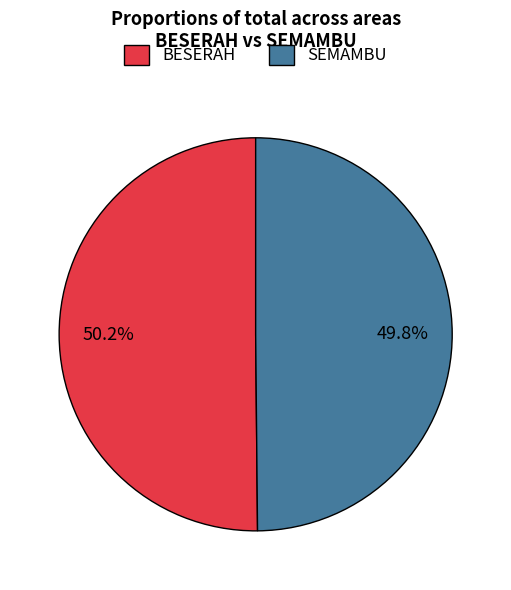

How many segments does this pie chart have?

2